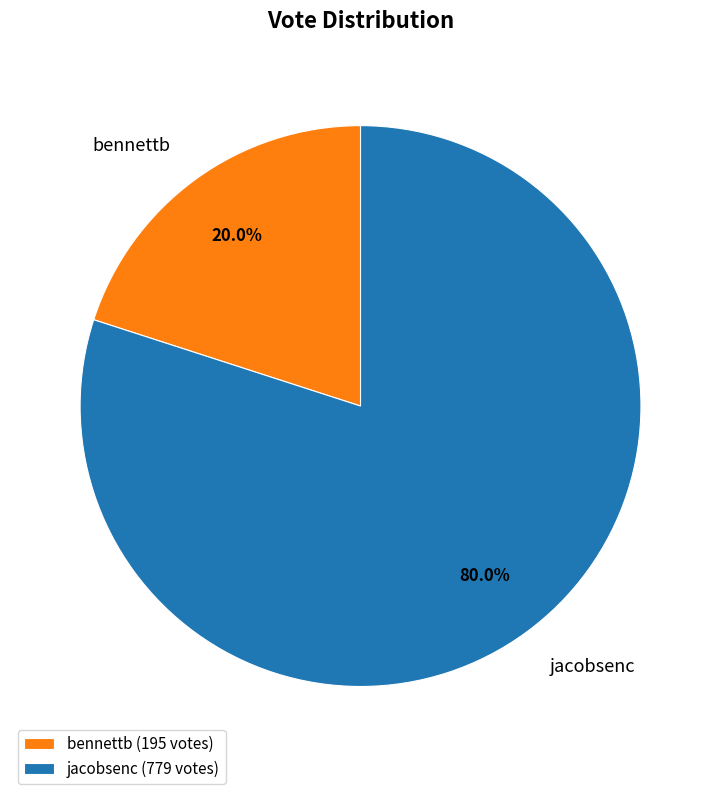

True or false: jacobsenc accounts for 80% of the total.

True